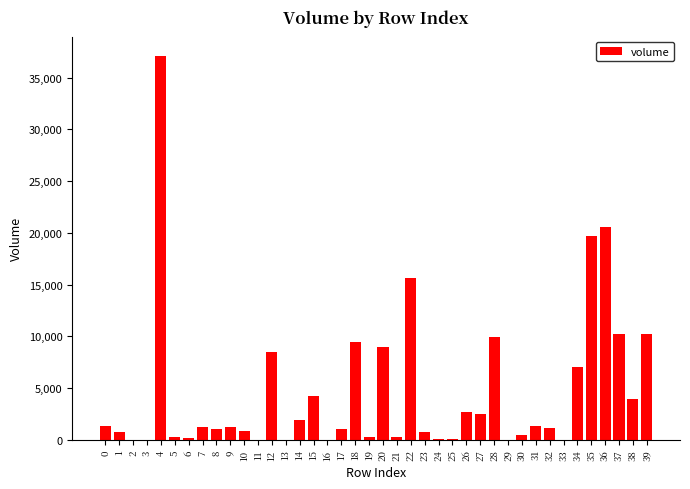

Is it true that the value at 27 is 1036.6?

False